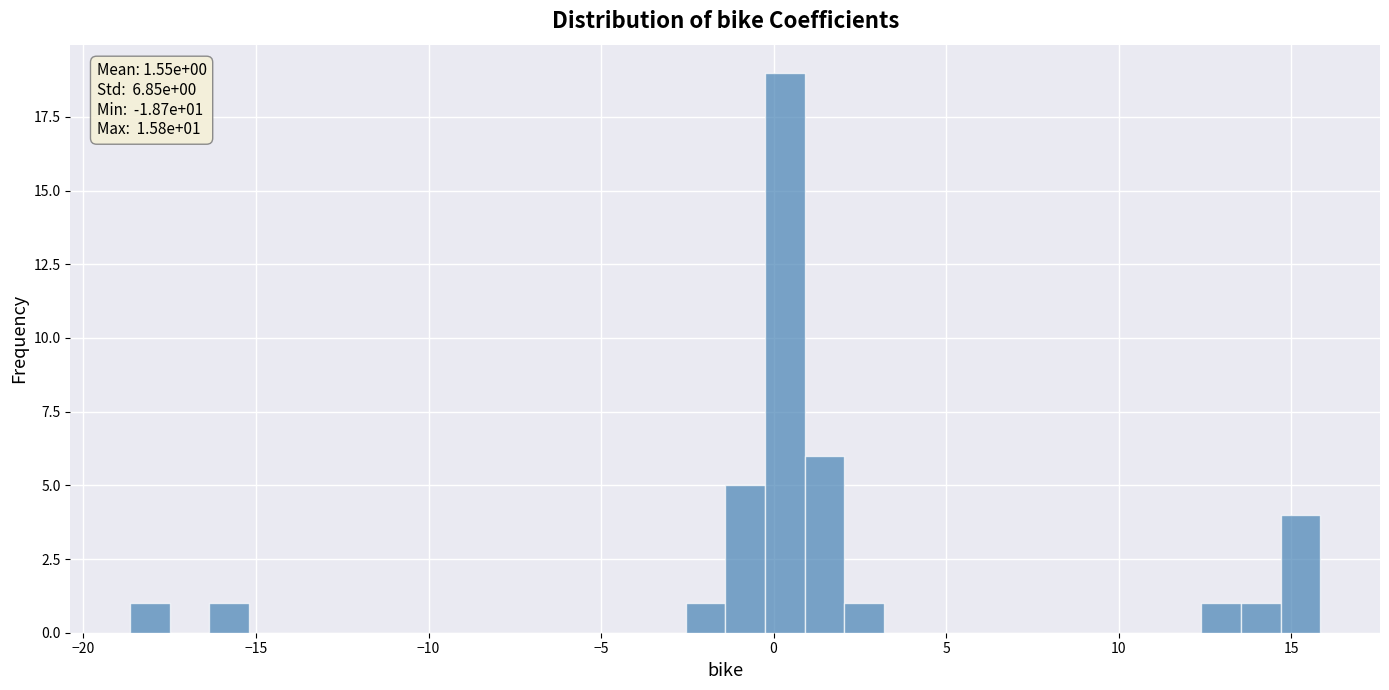

Read against the x-axis, roughly where is the centre of the tallest bar?

0.5